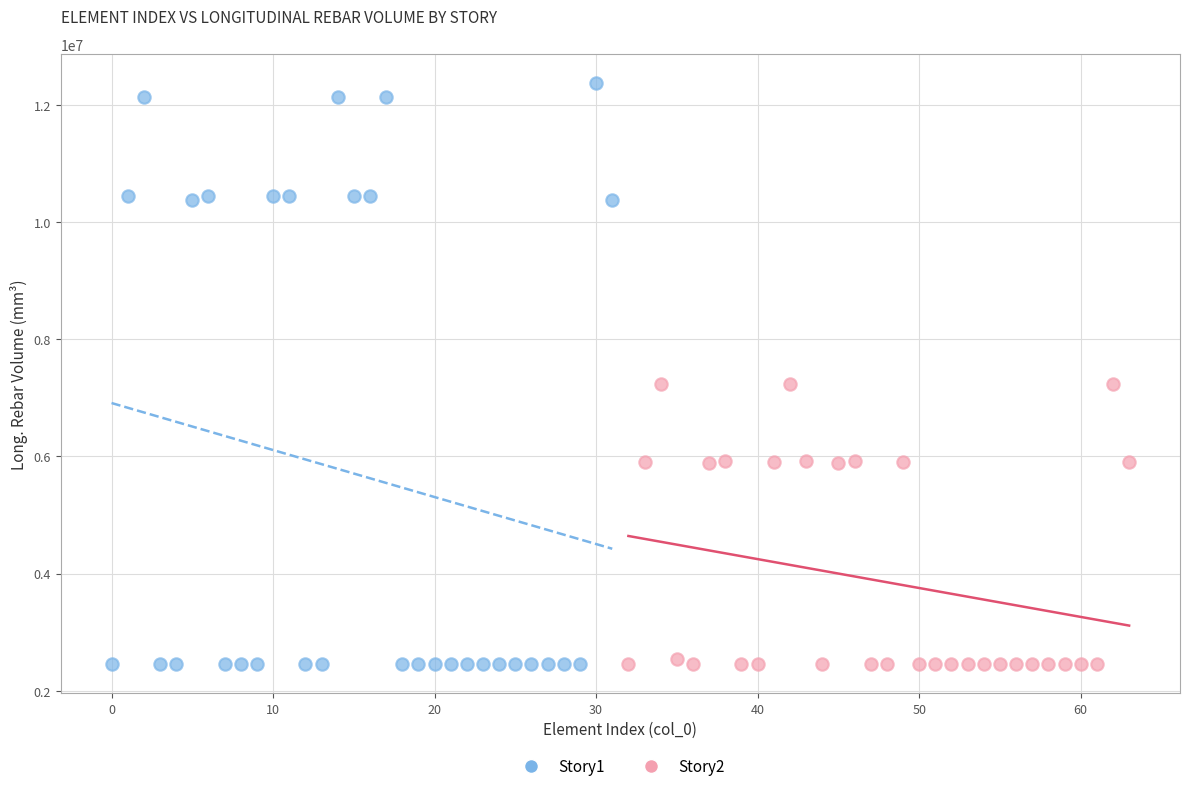

Which series has the widest spread of Y values?

Story1